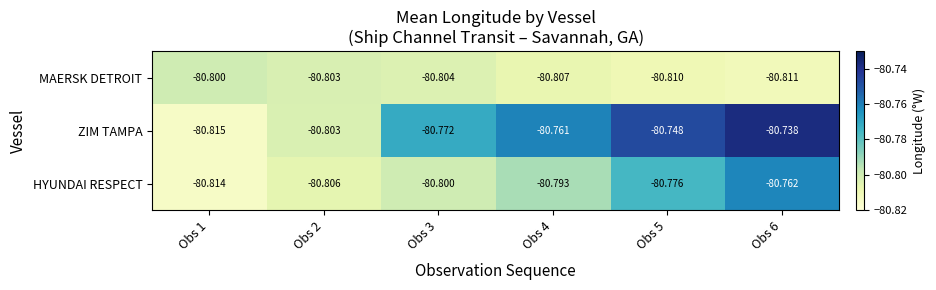

Rank the series by their maximum value, from lowest to highest.

MAERSK DETROIT, HYUNDAI RESPECT, ZIM TAMPA